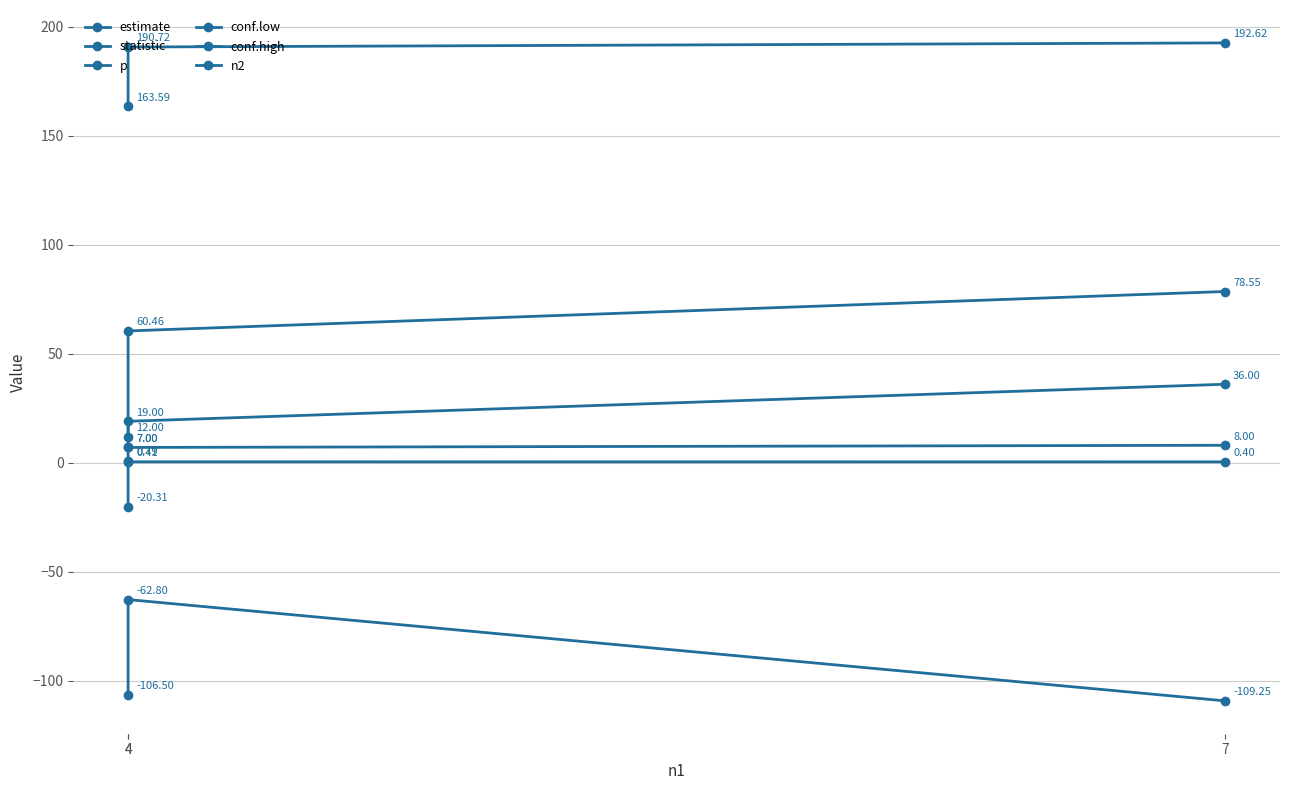

How many lines are shown in the chart?

6